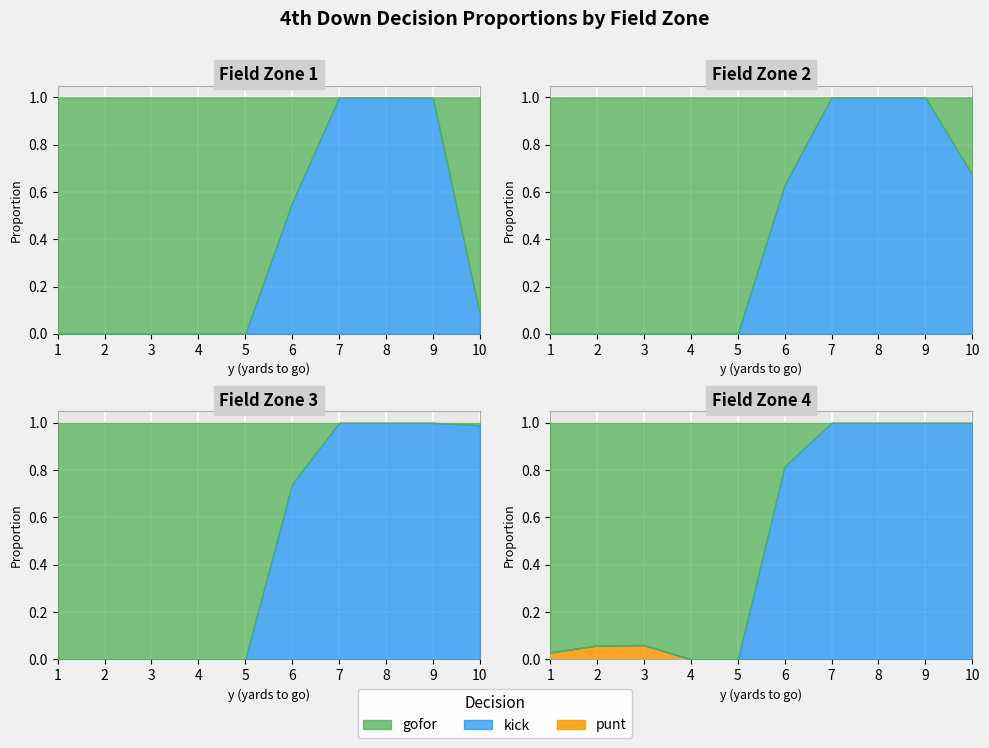

What is the minimum value for fzone_vals?

1.0